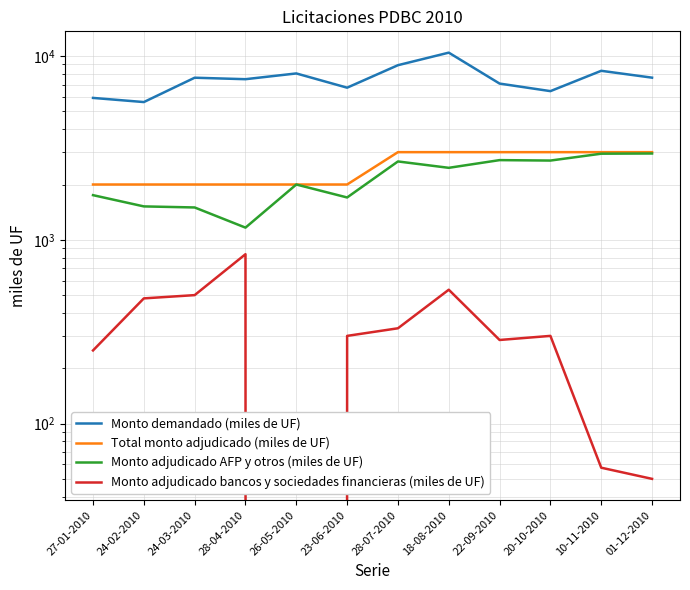

Reading left to right, list all the values displayed in this chart.

Monto demandado (miles de UF): 5920.0	5620.0	7625.0	7485.0	8045.0	6730.0	8920.0	10440.0	7085.0	6445.0	8315.0	7630.0
Total monto adjudicado (miles de UF): 2000.0	2000.0	2000.0	2000.0	2000.0	2000.0	3000.0	3000.0	3000.0	3000.0	3000.0	3000.0
Monto adjudicado AFP y otros (miles de UF): 1750.0	1520.0	1500.0	1165.0	2000.0	1700.0	2670.0	2465.0	2715.0	2700.0	2942.5	2950.0
Monto adjudicado bancos y sociedades financieras (miles de UF): 250.0	480.0	500.0	835.0	0.0	300.0	330.0	535.0	285.0	300.0	57.5	50.0